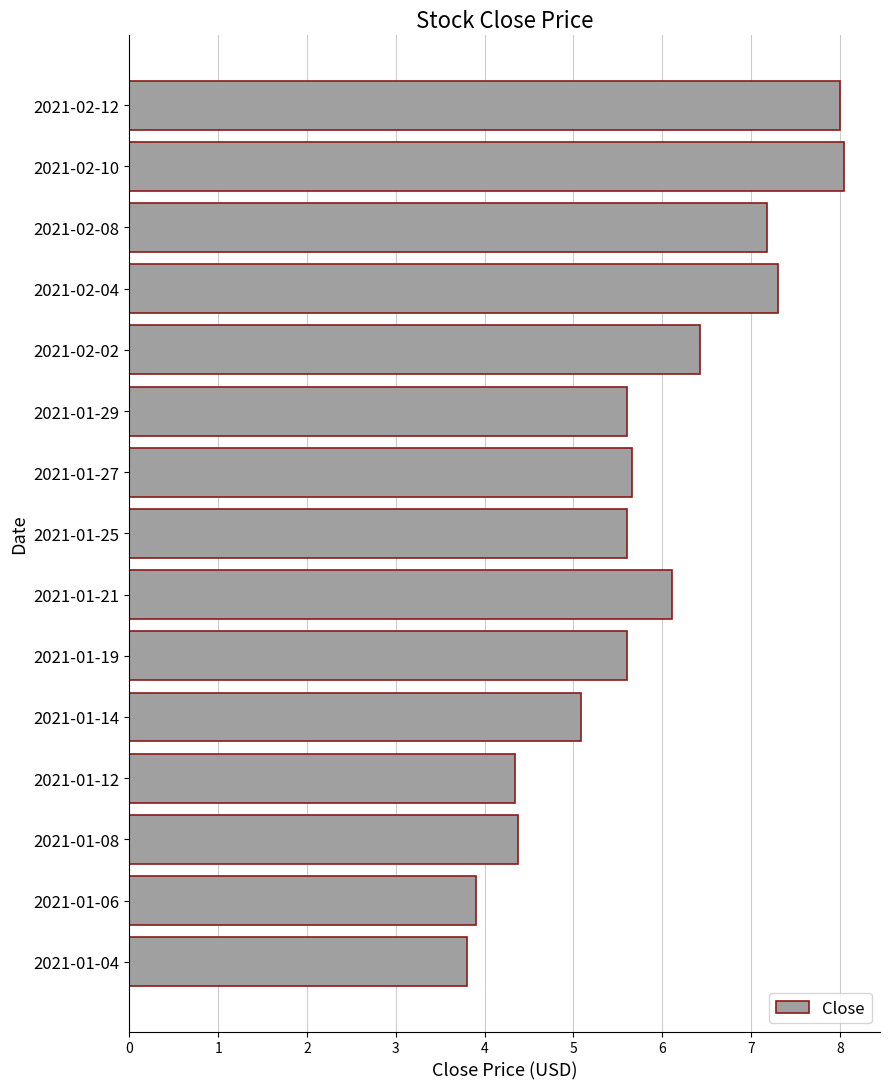

Approximately how many times larger is the value at 2021-02-10 compared to 2021-02-12?

1.0